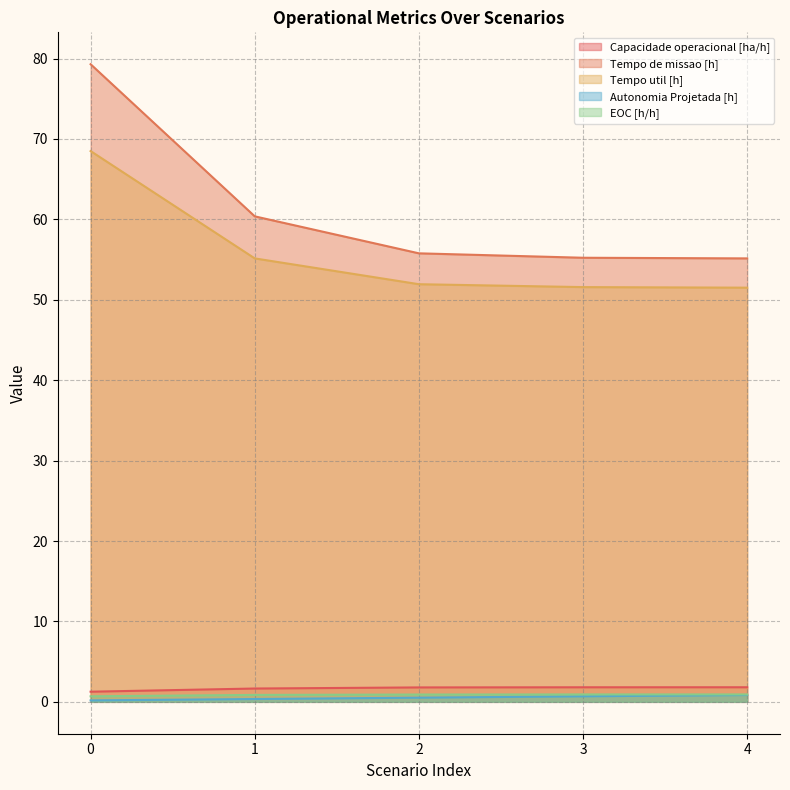

What is the average value of the Tempo de missao [h] series?

61.2